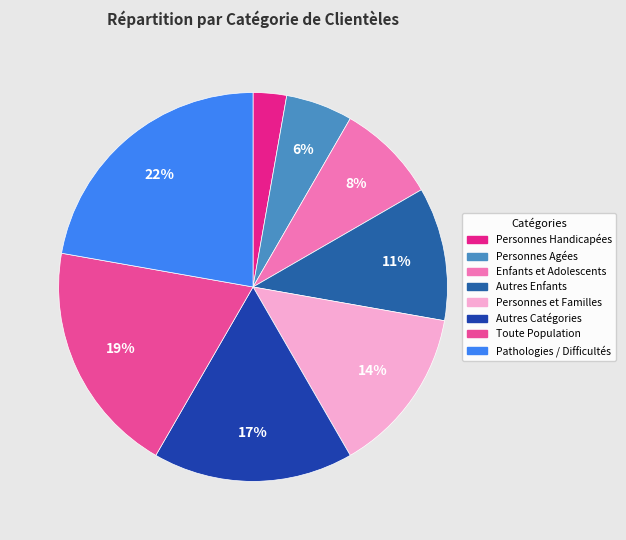

How many slices are in this pie chart?

8